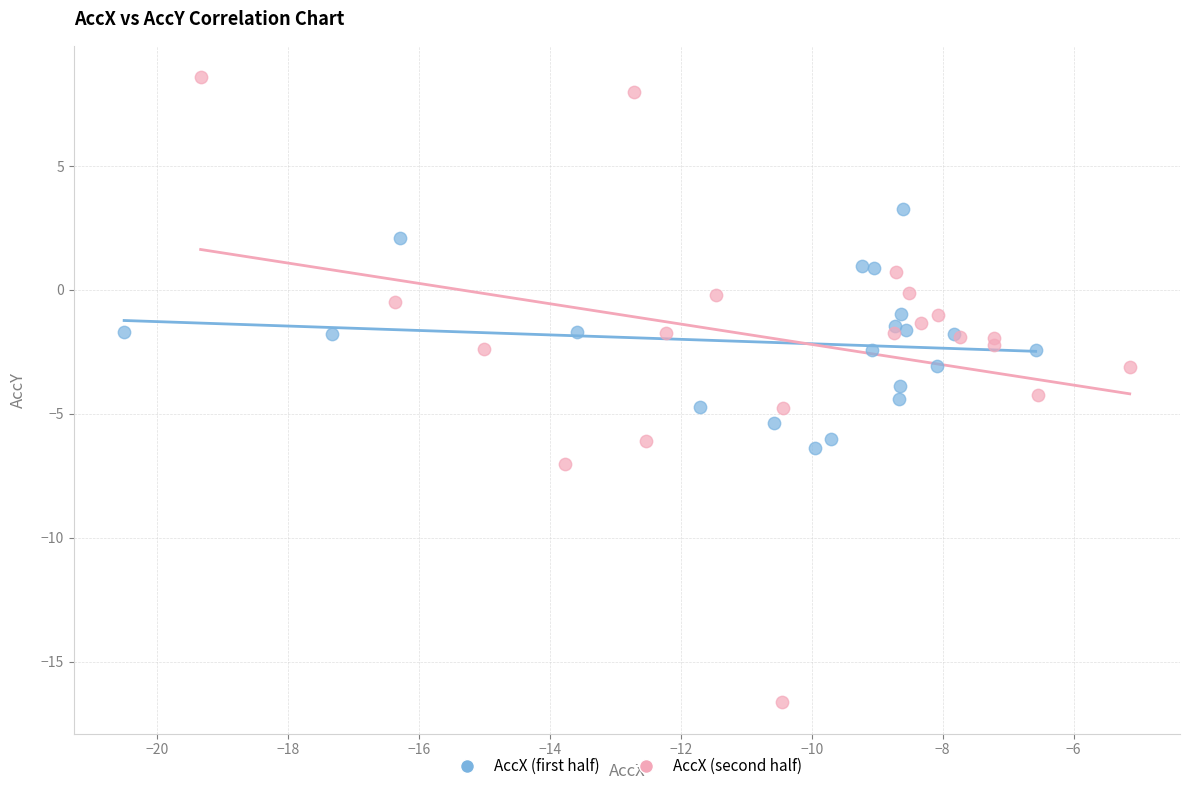

Which series contains the lowest Y value?

AccX (second half)